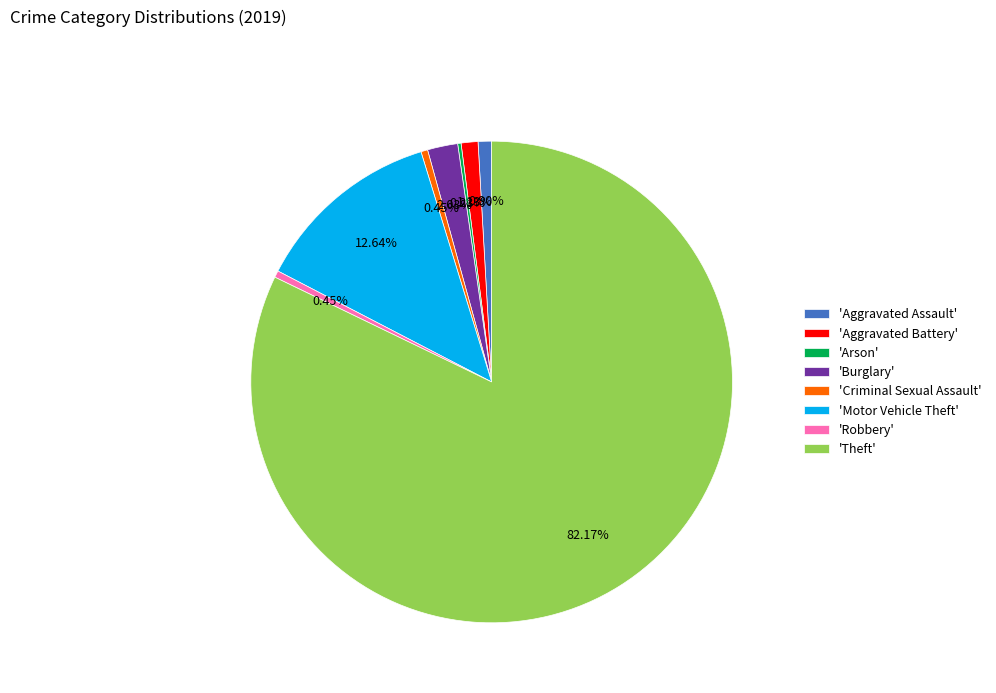

Is the sum of 'Aggravated Battery' and 'Motor Vehicle Theft' greater than half?

No